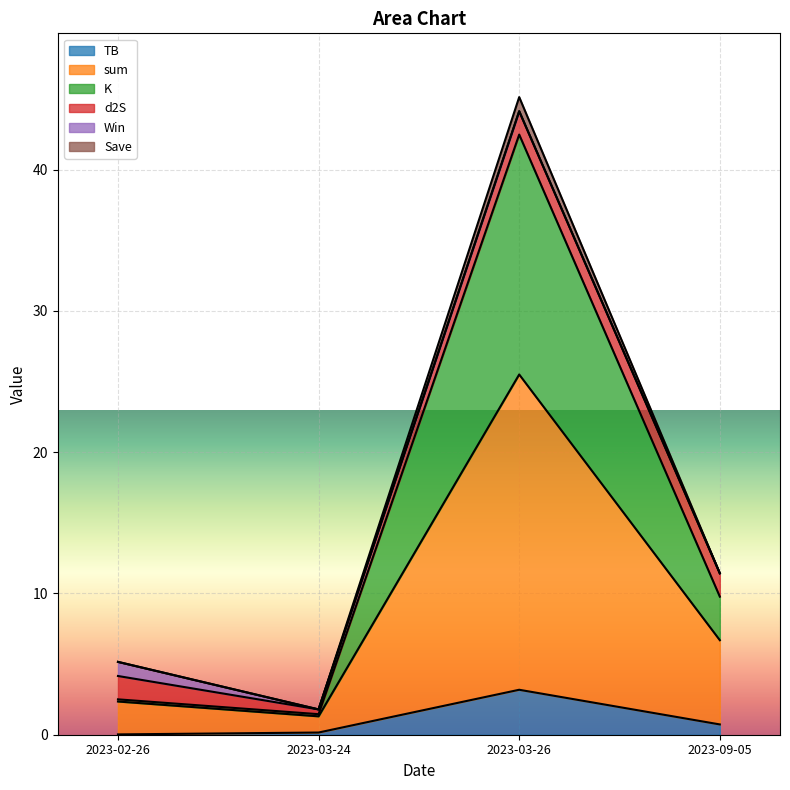

What is the highest value of the TB series?

3.2